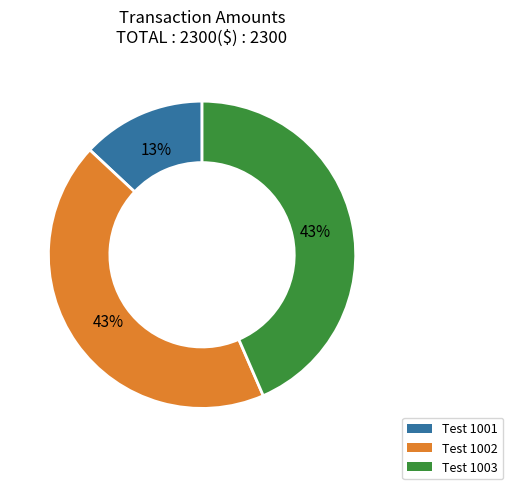

How many segments does this pie chart have?

3